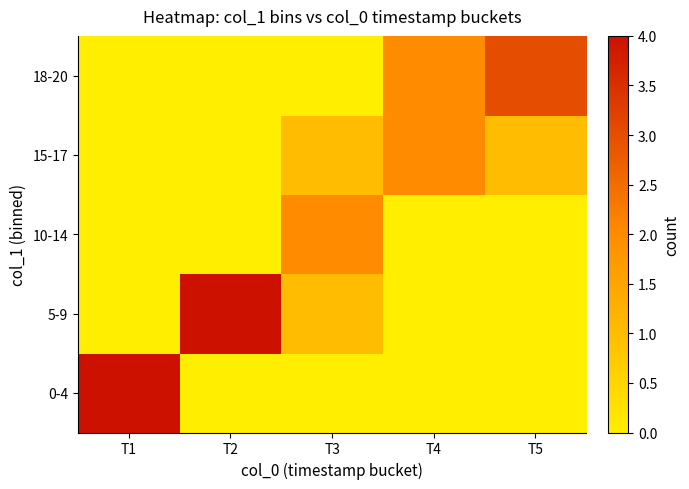

How many categories are shown in the chart?

5